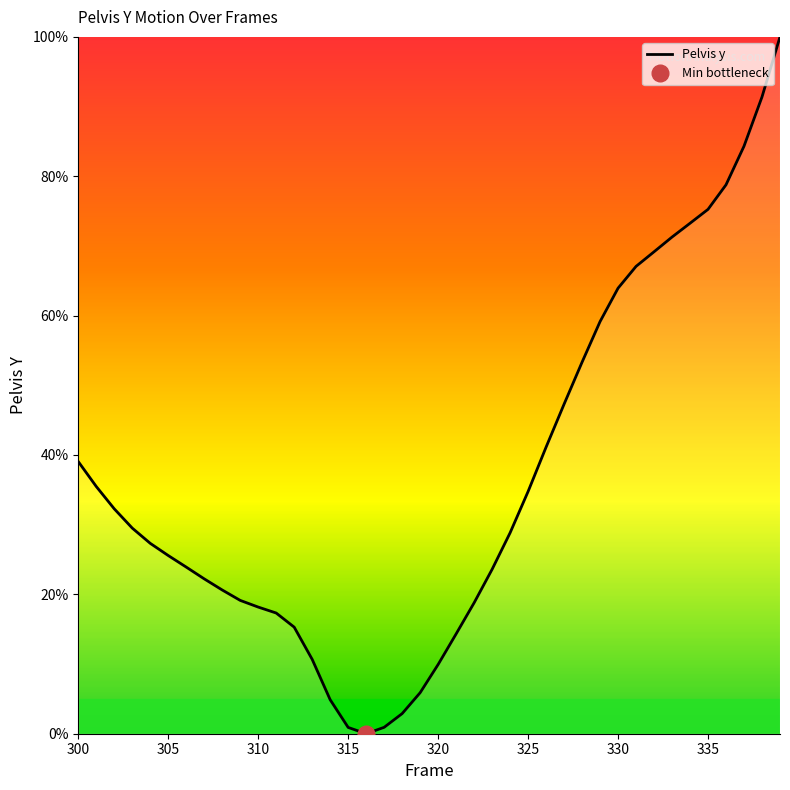

How many lines are shown in the chart?

1